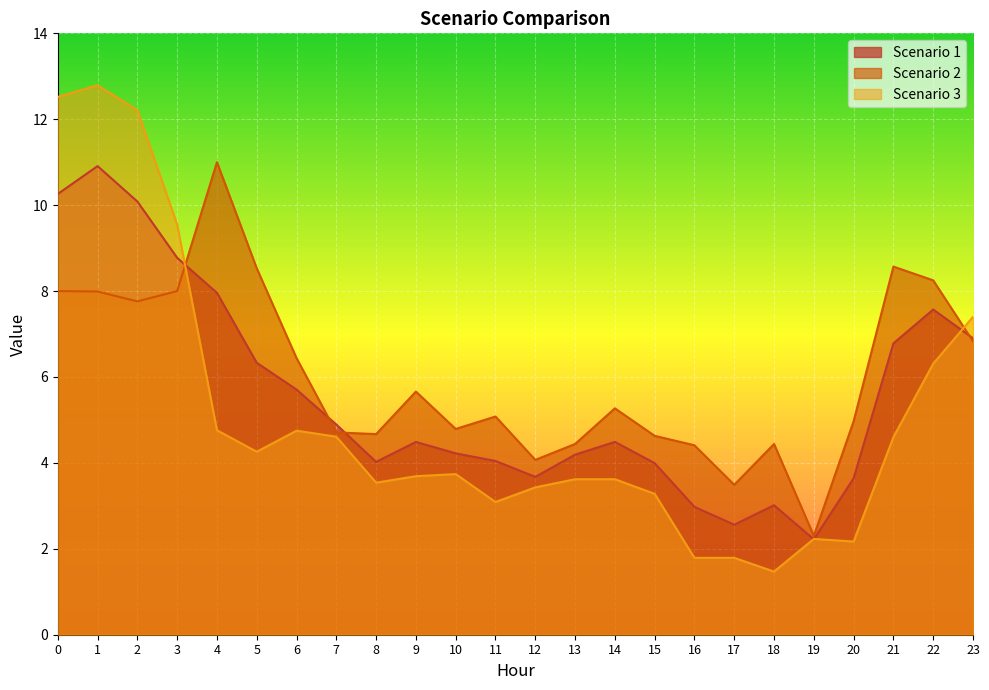

Which series has the largest range (max minus min)?

Scenario 3